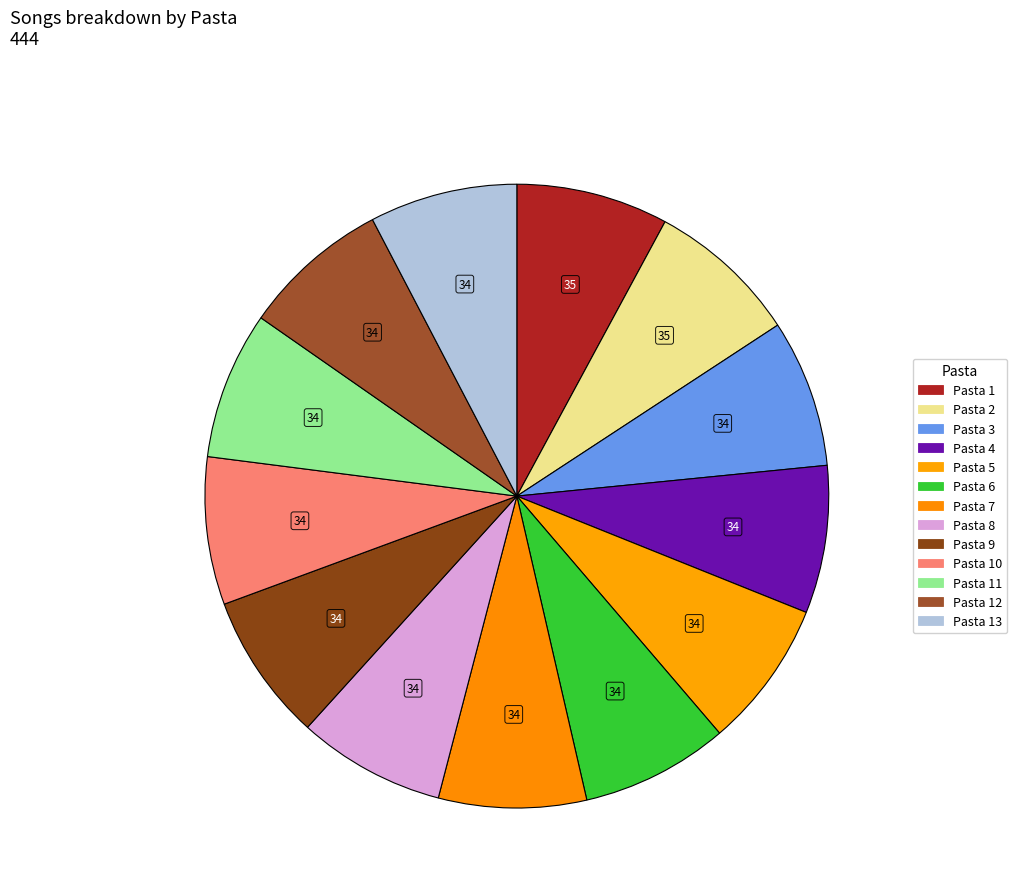

Which category has the smallest portion of the pie?

Pasta 3